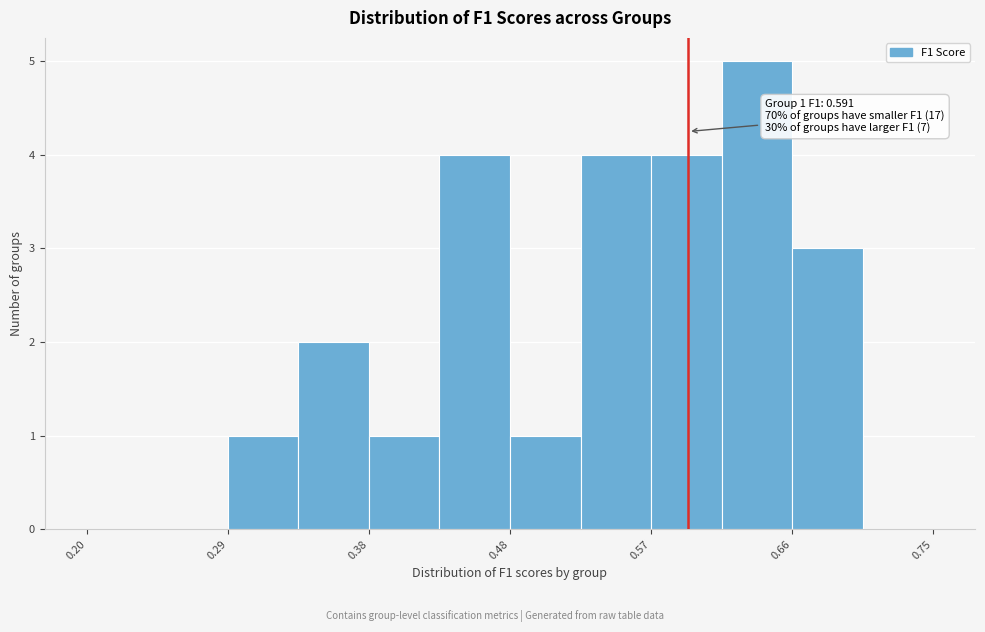

Which range on the x-axis has the tallest bar?

0.61 to 0.66